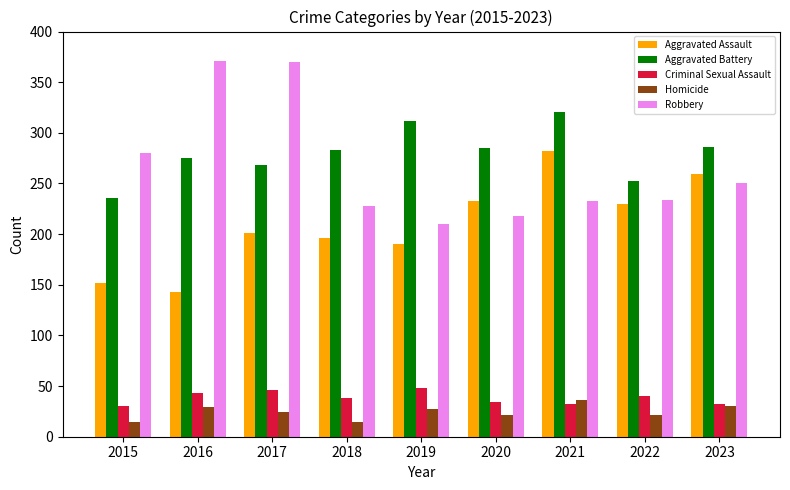

What is the minimum value shown in the chart?

15